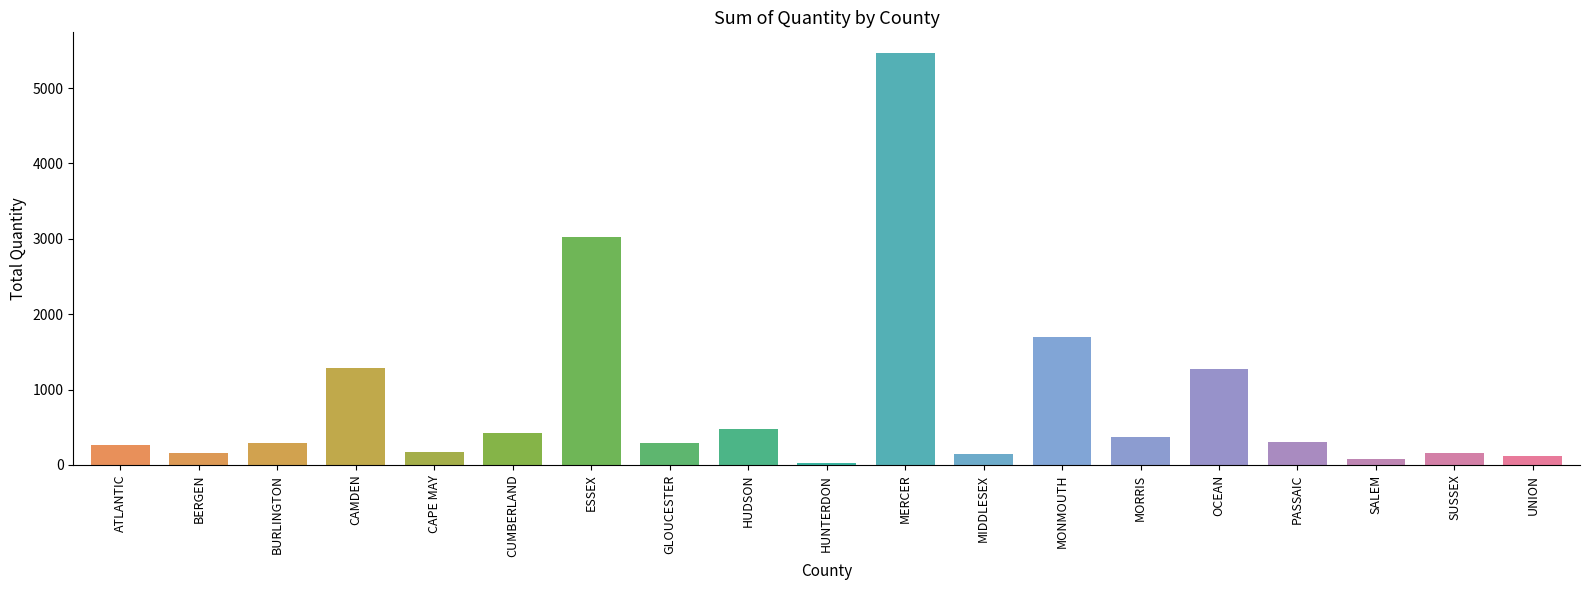

At which category does the chart reach its peak across all series?

MERCER